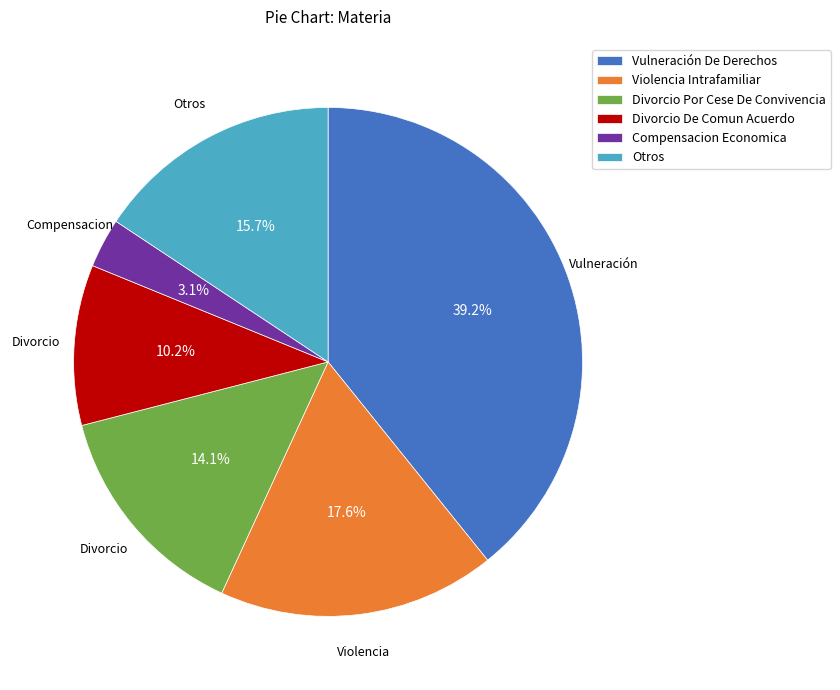

Does any single category account for the majority?

No